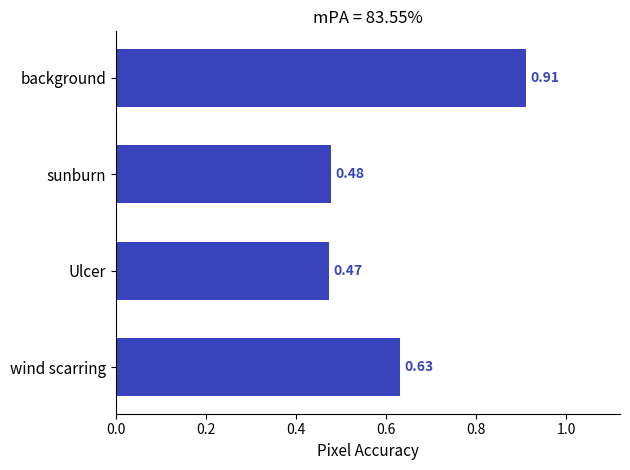

Which has a higher value, sunburn or Ulcer?

sunburn